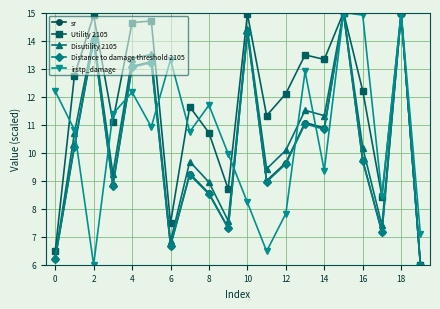

How many interior local valleys does the Disutility 2105 series have?

6